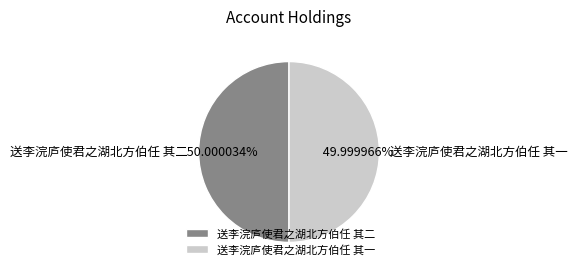

Is there a majority slice in this chart?

Yes